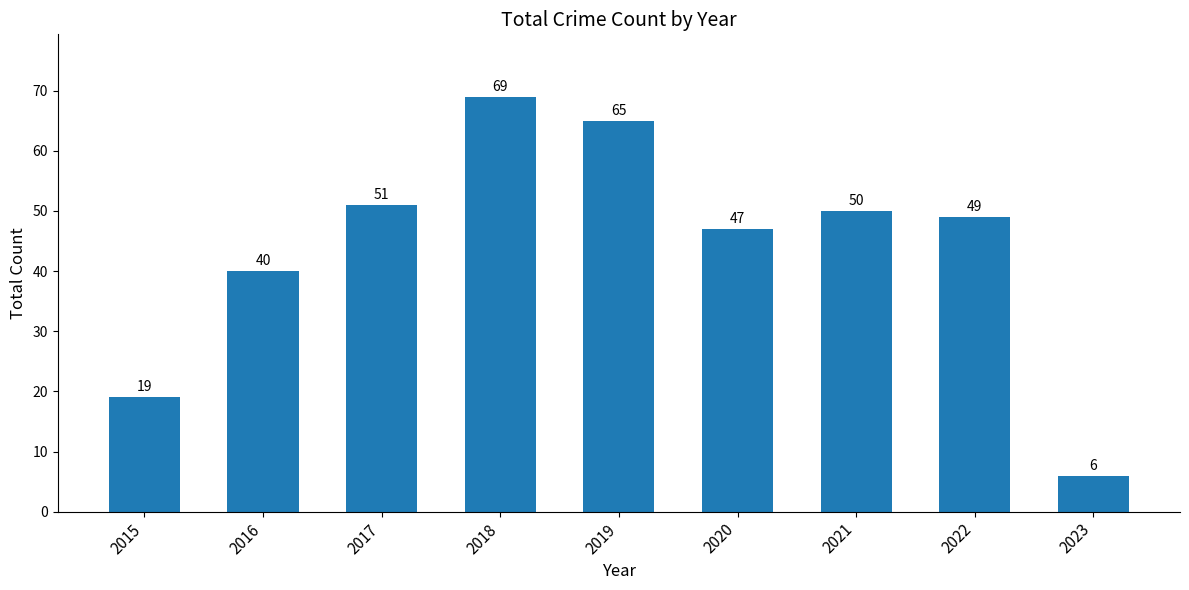

What is the difference between the maximum and minimum values?

63